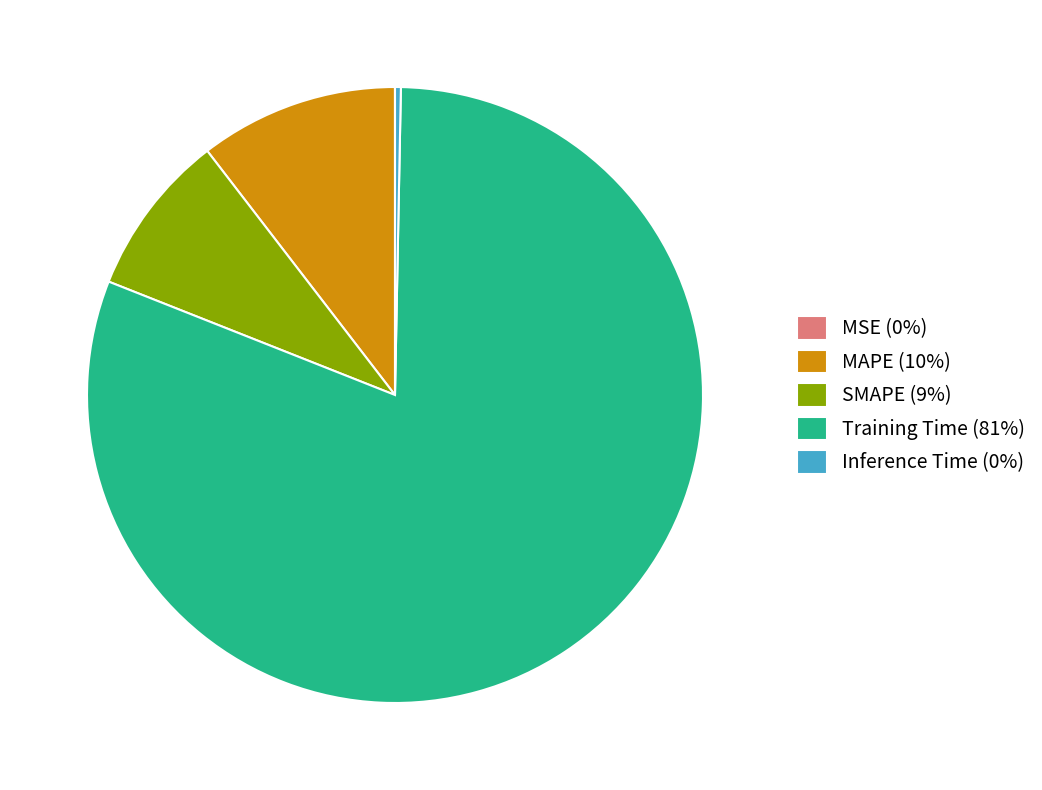

Do MAPE (10%) and SMAPE (9%) together represent more than half of the pie?

No